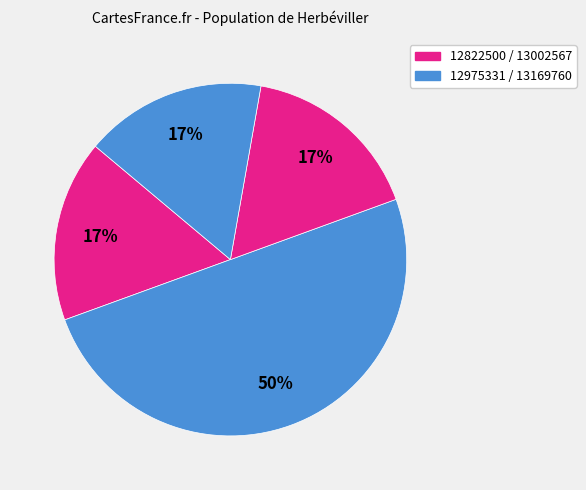

Rank the categories by value from lowest to highest.

12822500, 13002567, 13169760, 12975331